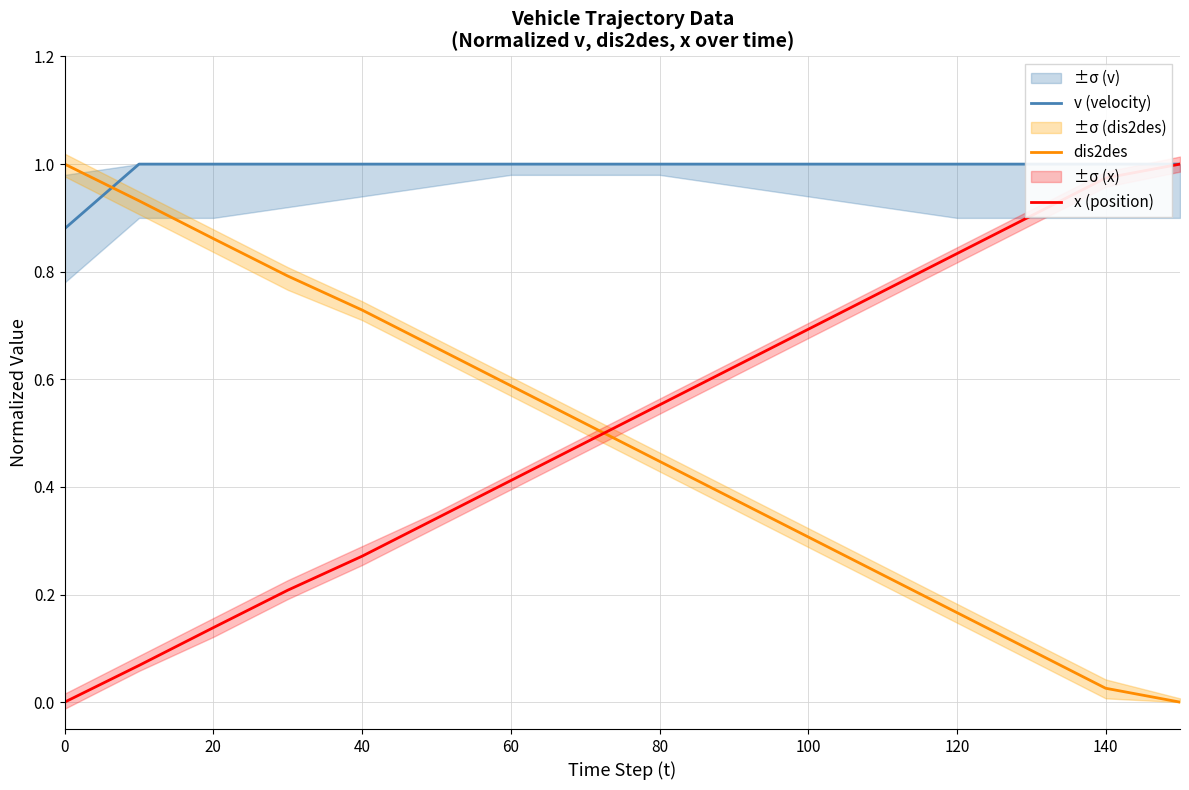

What are all the series names shown in the legend?

v (velocity), dis2des, x (position)